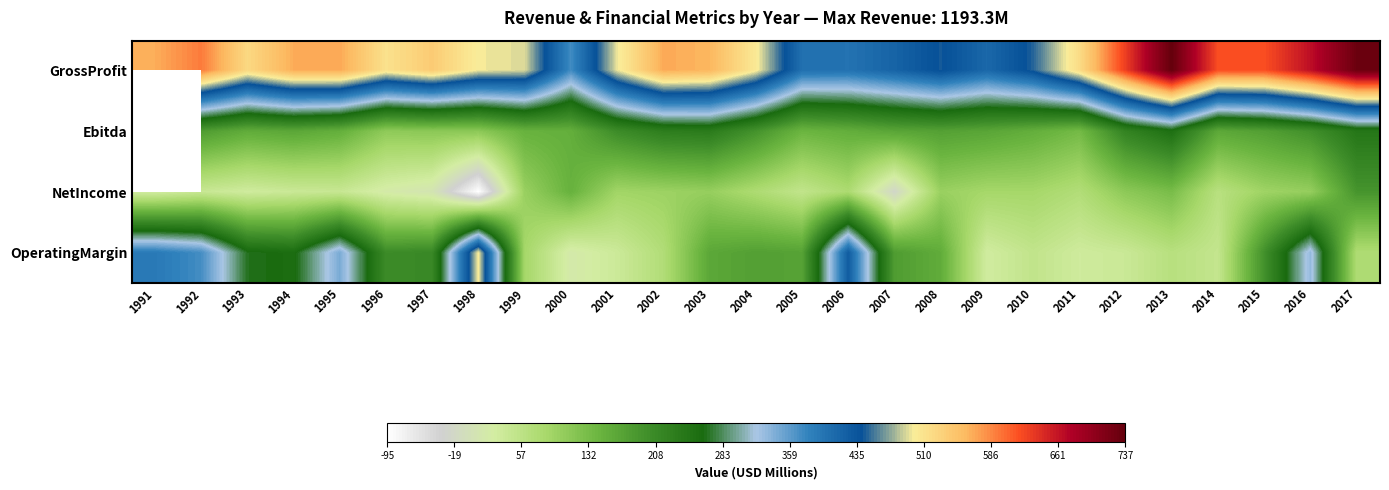

How many values in the NetIncome series exceed 77?

14